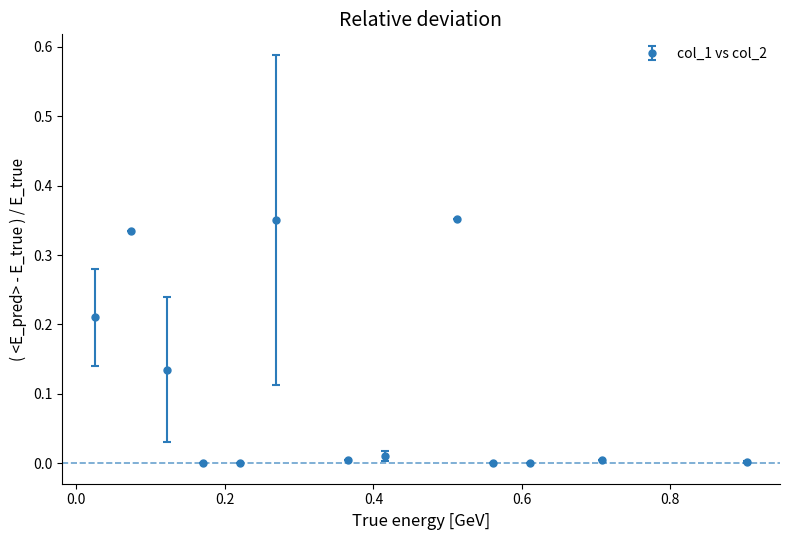

True or false: the data has more than 1 interior local peaks.

True